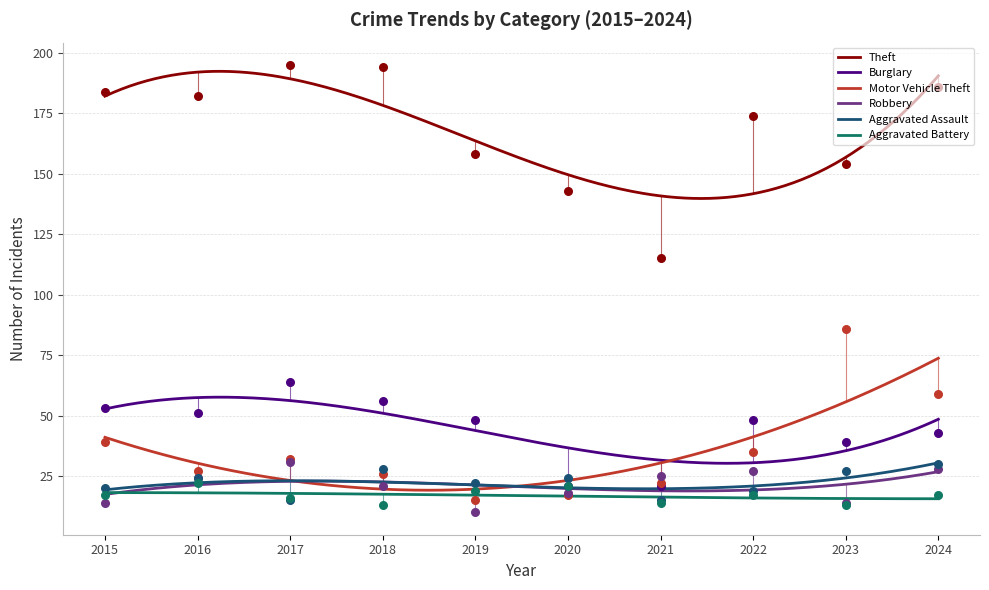

Which series contains the lowest Y value?

Robbery